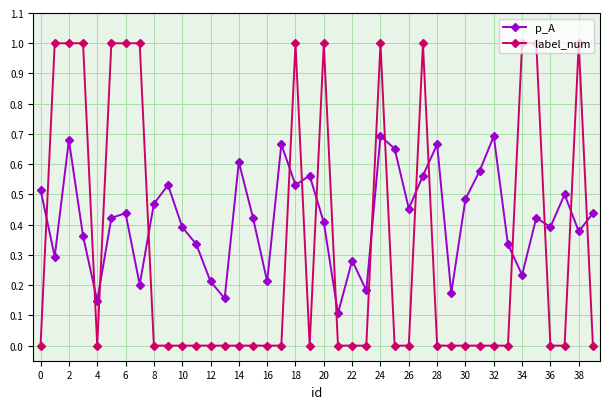

At how many categories does at least one series exceed 0?

40